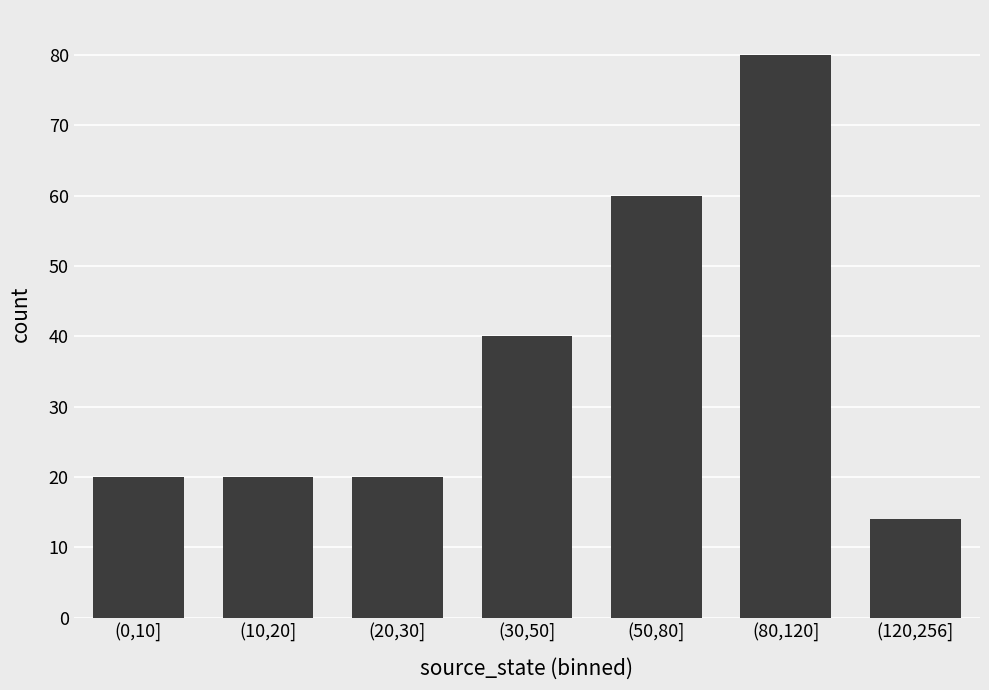

The chart shows a value of 32 at (80,120]. True or false?

False